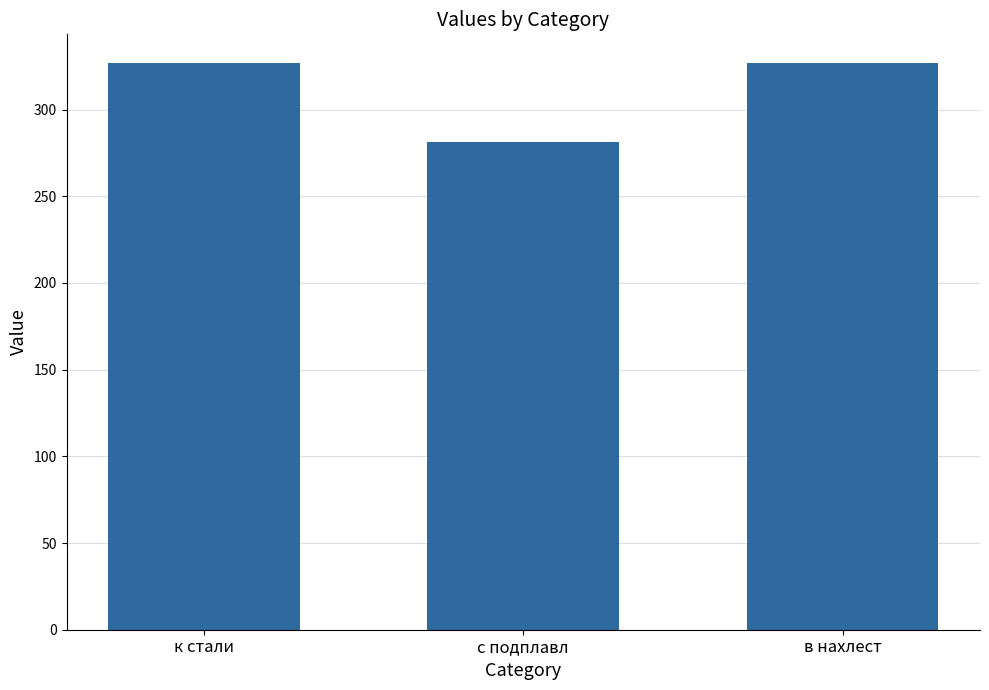

What is the sum of the values at с подплавл and к стали?

608